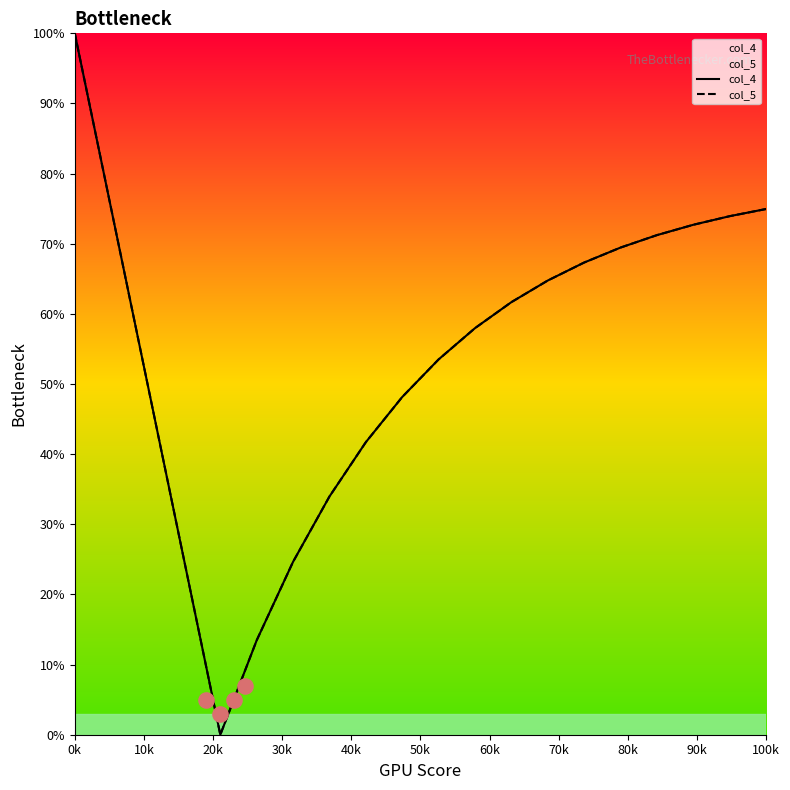

Which series reaches the minimum Y coordinate?

col_4